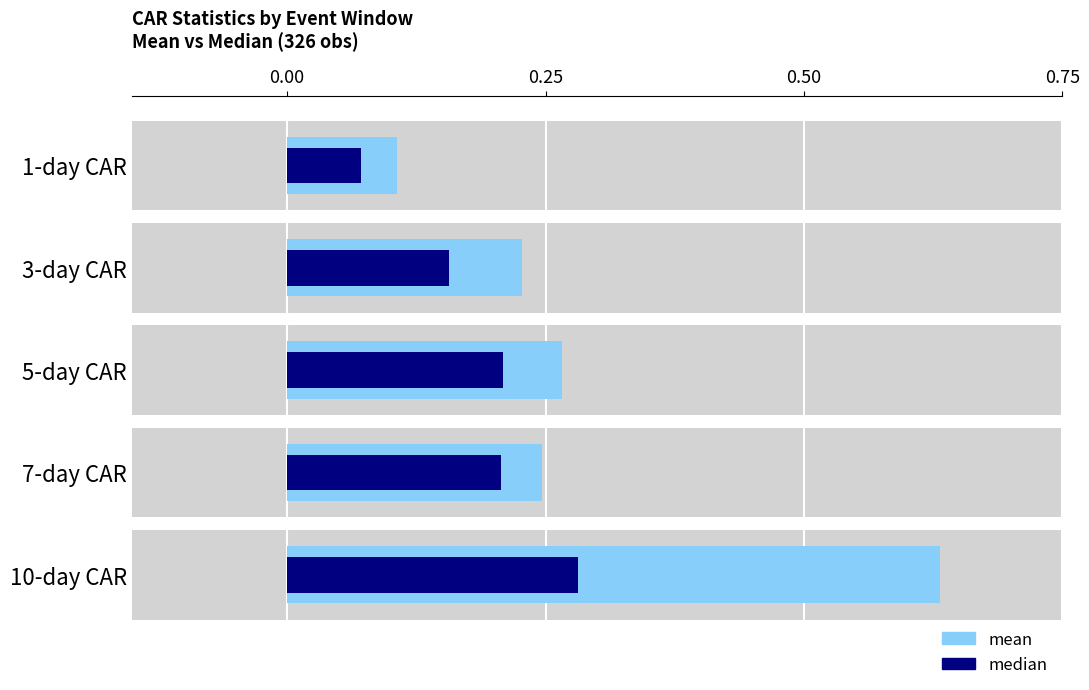

At which label is mean closest to 0?

1-day CAR